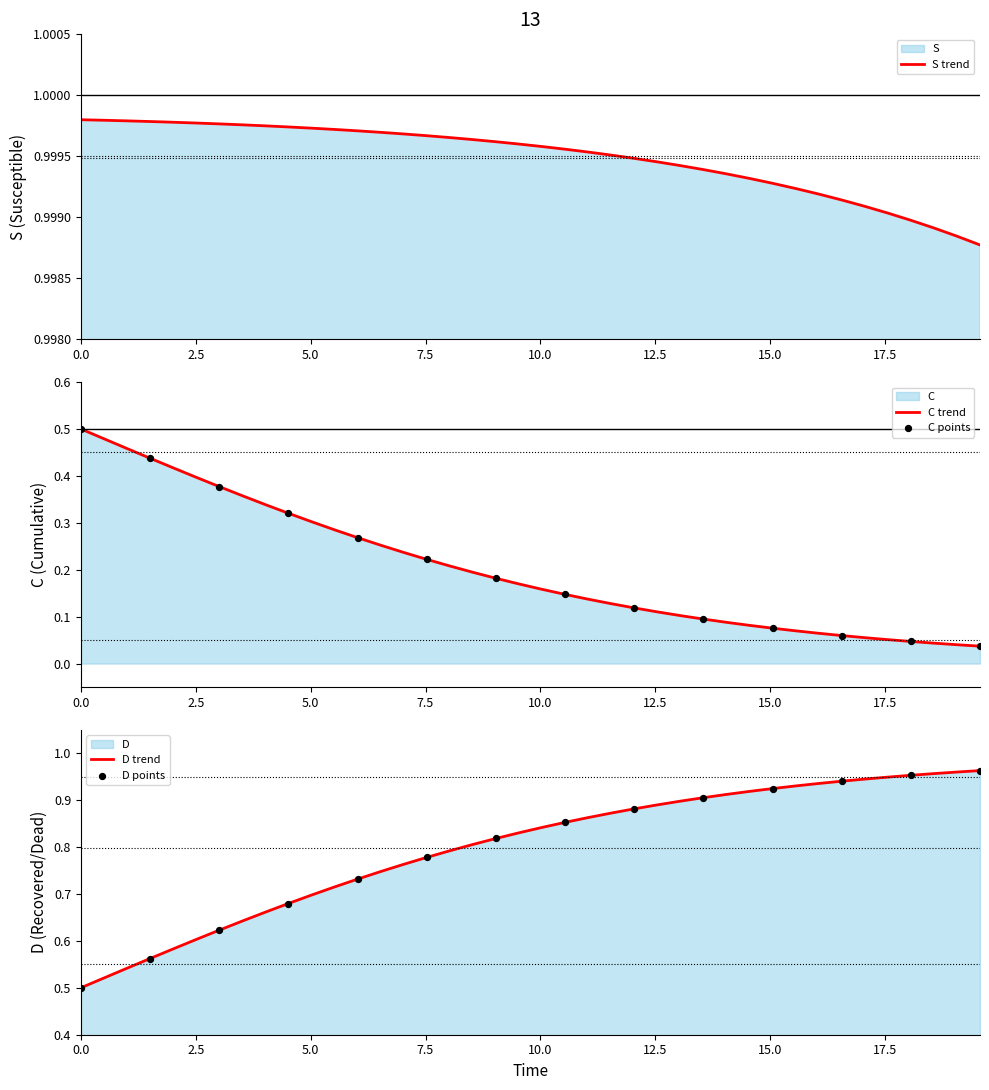

Which series reaches the maximum Y coordinate?

S